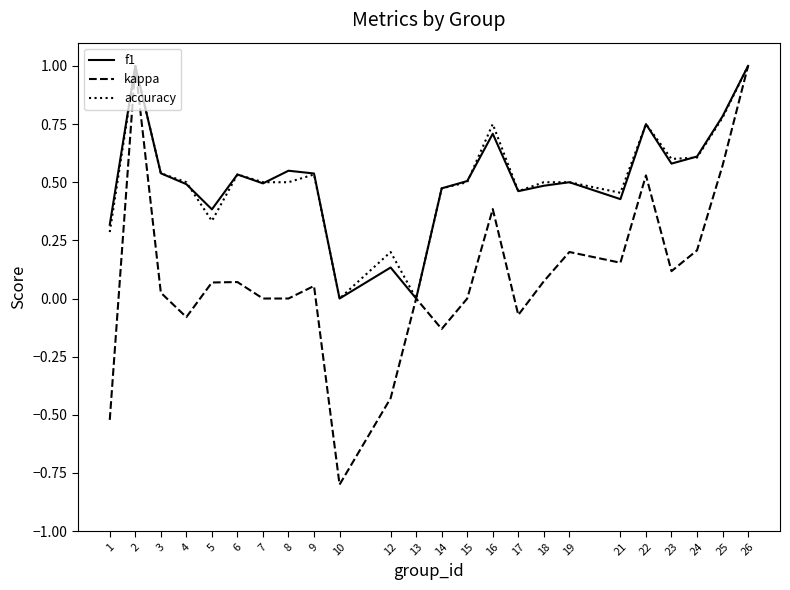

What are all the series names shown in the legend?

f1, kappa, accuracy